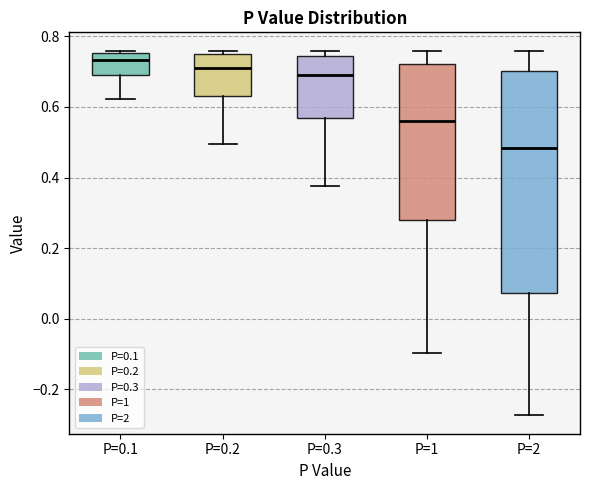

Reading left to right, read every box against the y-axis: the position of its median line, the range the box covers, and the ends of its whiskers. The values are not printed on the chart, so give them approximately, as read against the axis.

P=0.1: median 0.74, box 0.68 to 0.76, whiskers 0.62 to 0.76
P=0.2: median 0.72, box 0.64 to 0.76, whiskers 0.50 to 0.76 (just above the box's upper edge)
P=0.3: median 0.70, box 0.56 to 0.74, whiskers 0.38 to 0.76
P=1: median 0.56, box 0.28 to 0.72, whiskers -0.10 to 0.76
P=2: median 0.48, box 0.08 to 0.70, whiskers -0.28 to 0.76